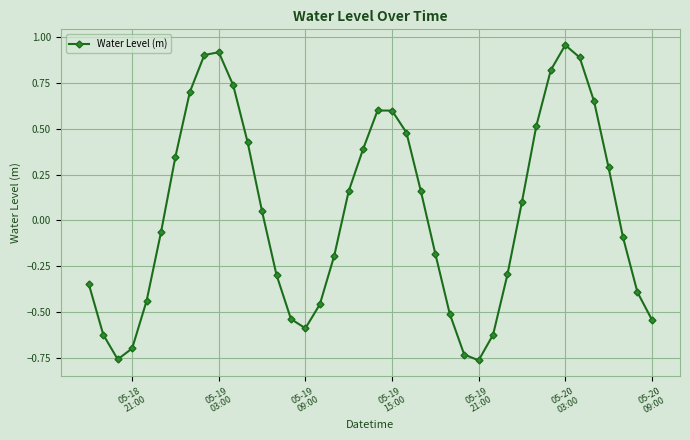

How many interior local valleys (lower than both neighbors) does the data have?

3